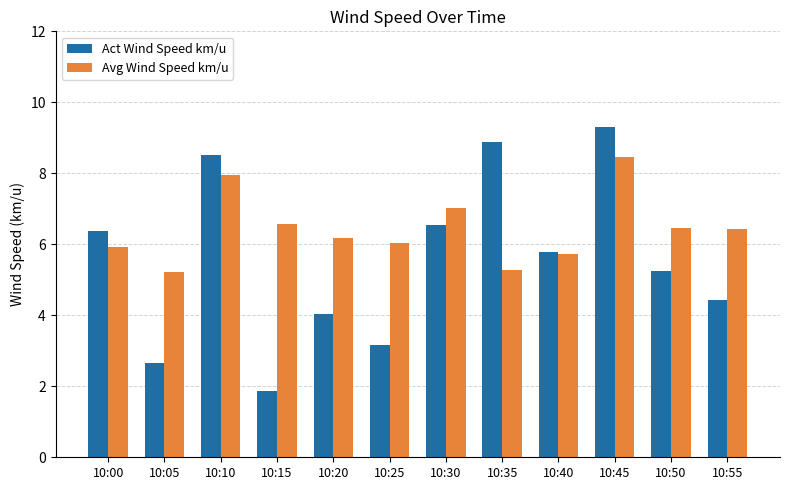

The value of Avg Wind Speed km/u at 10:35 is 5.3. True or false?

True